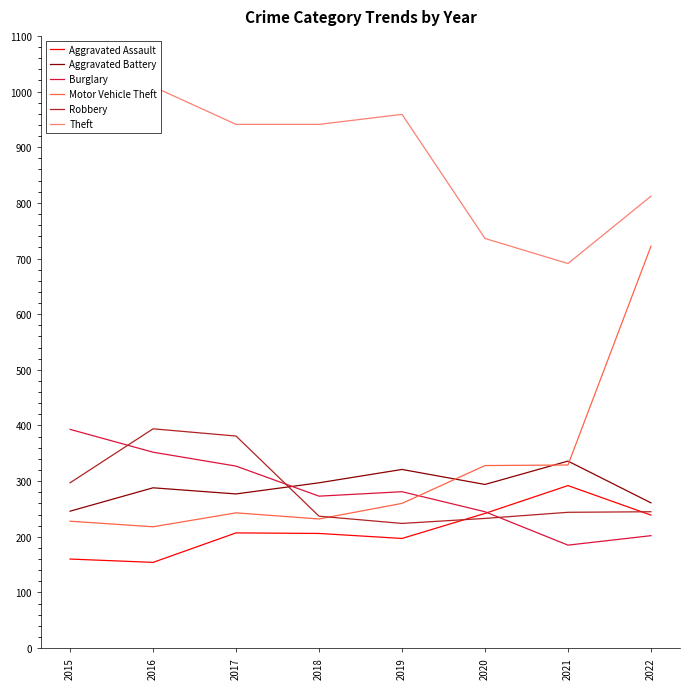

True or false: Aggravated Battery and Burglary cross at least once.

True